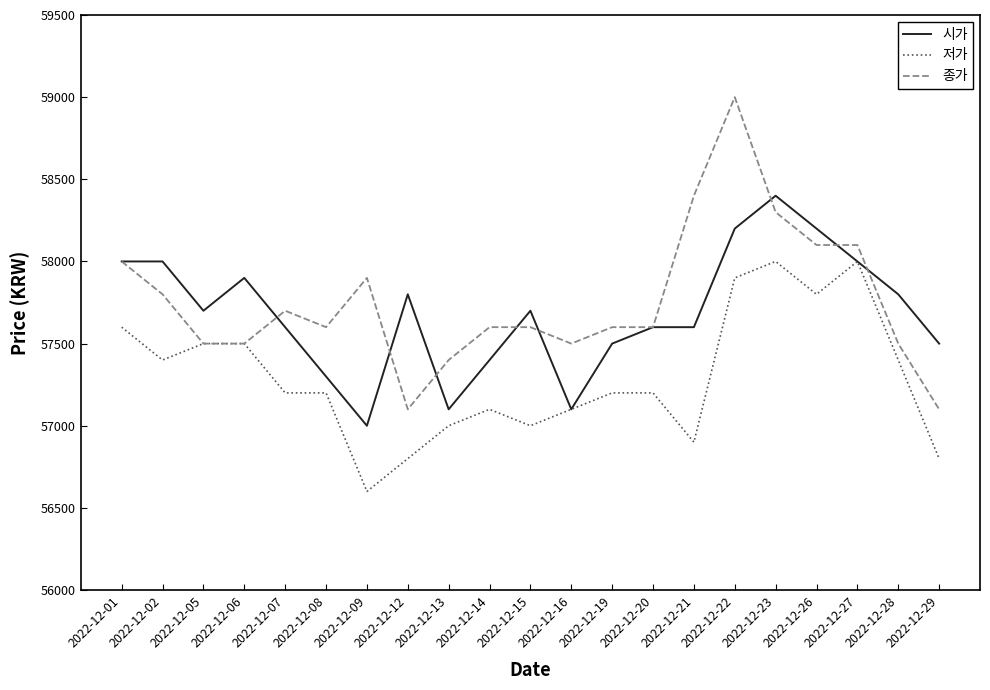

Which category has the lowest value in the 저가 series?

2022-12-09